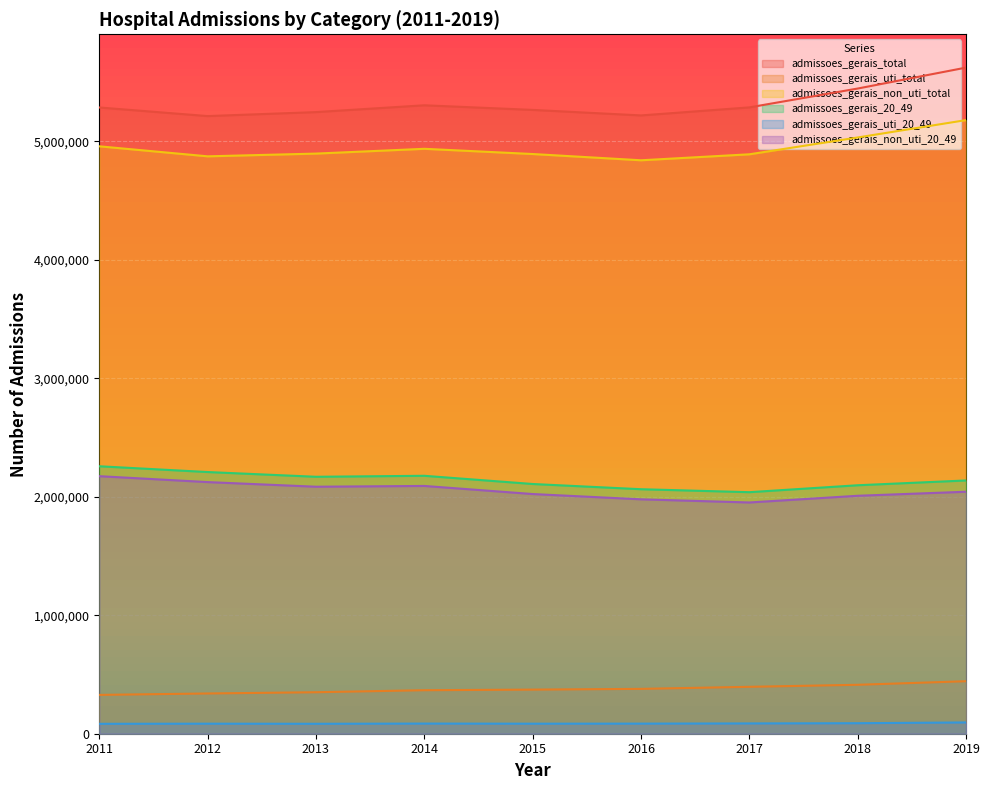

What is the minimum value shown in the chart?

83687